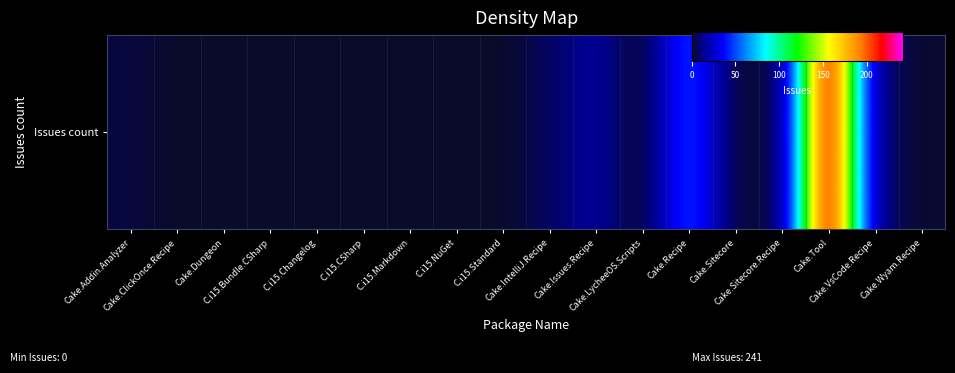

What is the maximum value shown in the chart?

241